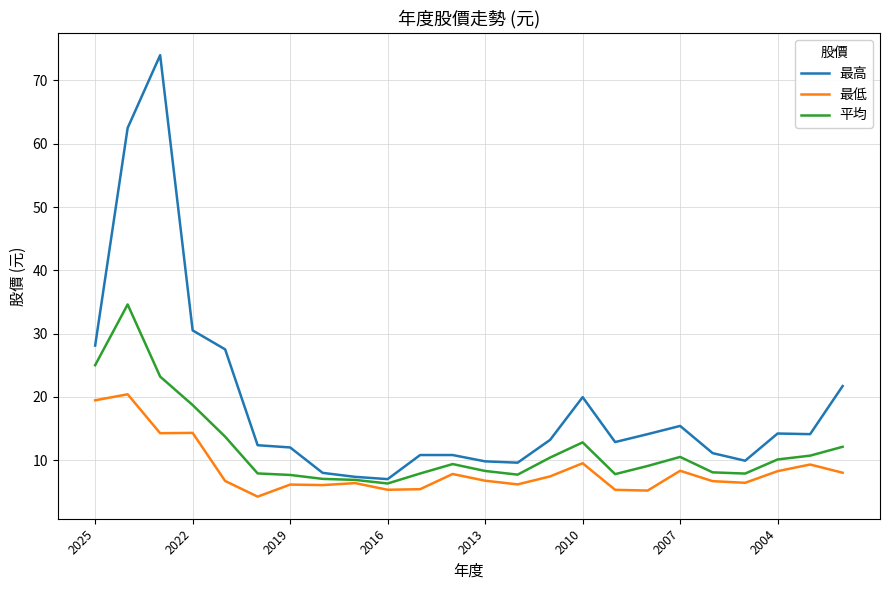

What is the difference between the maximum and minimum values in the 最高 series?

67.0